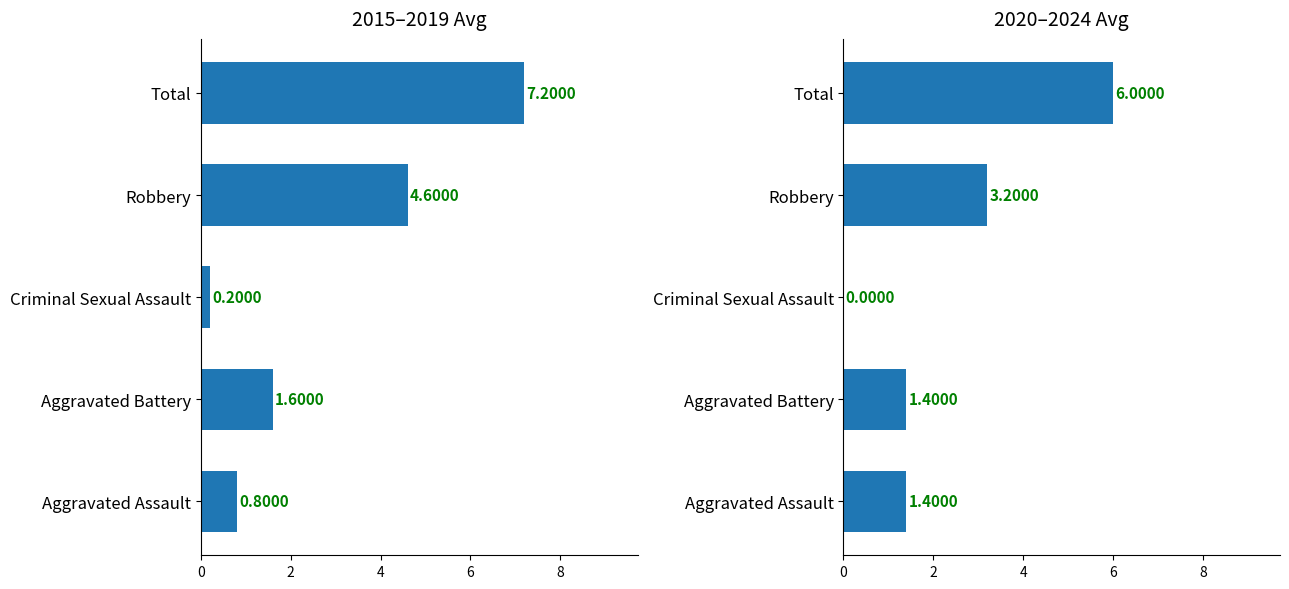

What value does the 2020–2024 Avg series have at Aggravated Assault?

1.4